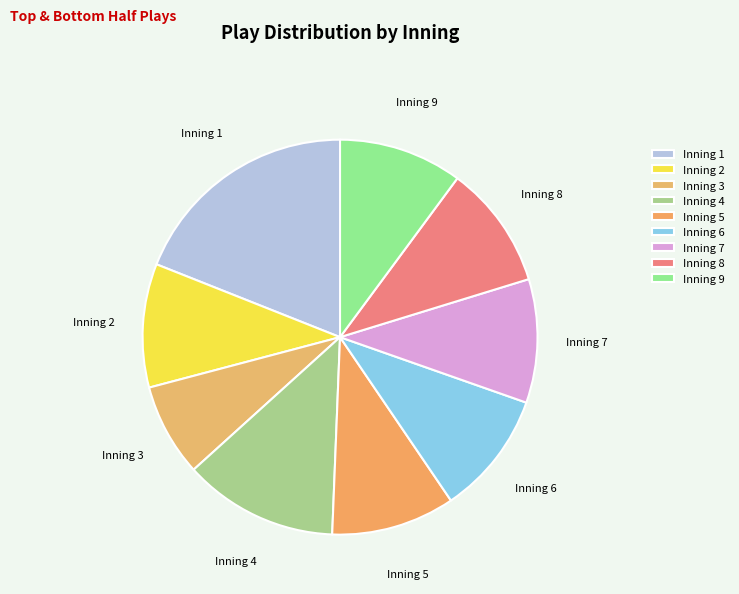

What is the ratio of the value at Inning 8 to the value at Inning 5?

1.0